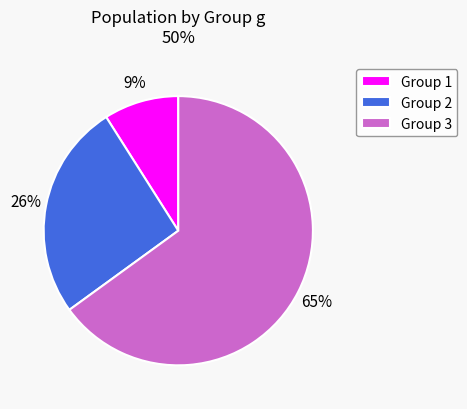

To the nearest percent, what is the combined percentage of Group 2 and Group 3?

91%